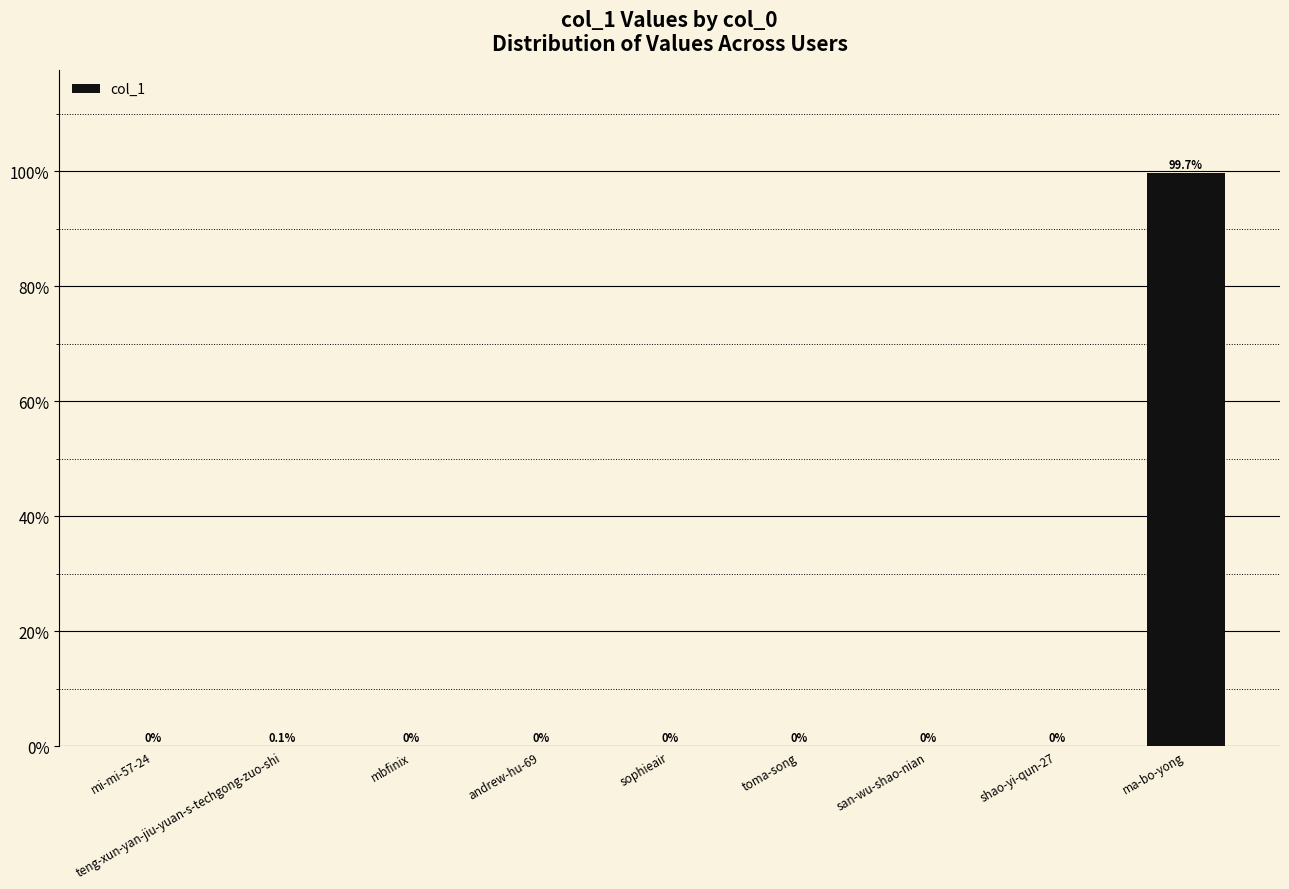

What is the sum of all values?

100.0